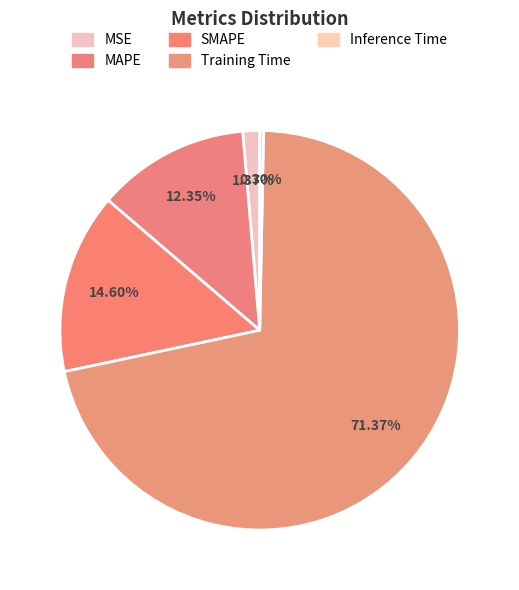

Count the number of slices in the pie.

5